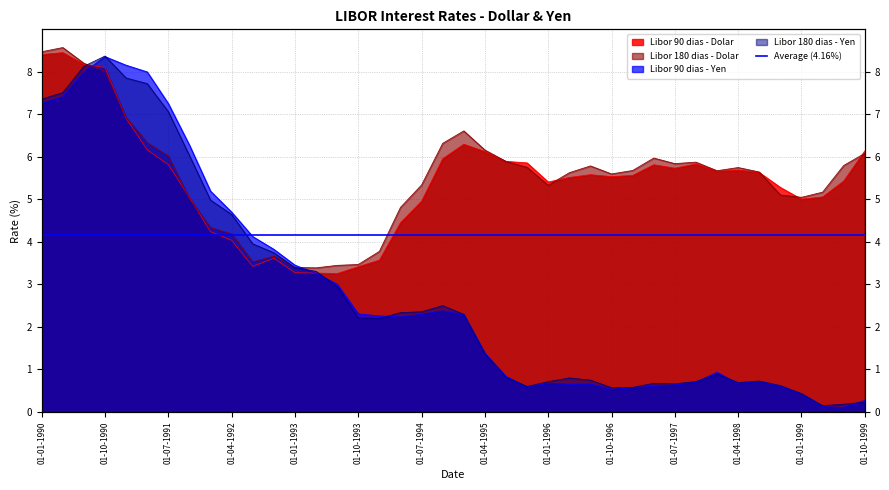

The Libor 180 dias - Yen series shows 0.9 at 01-01-1998. True or false?

True